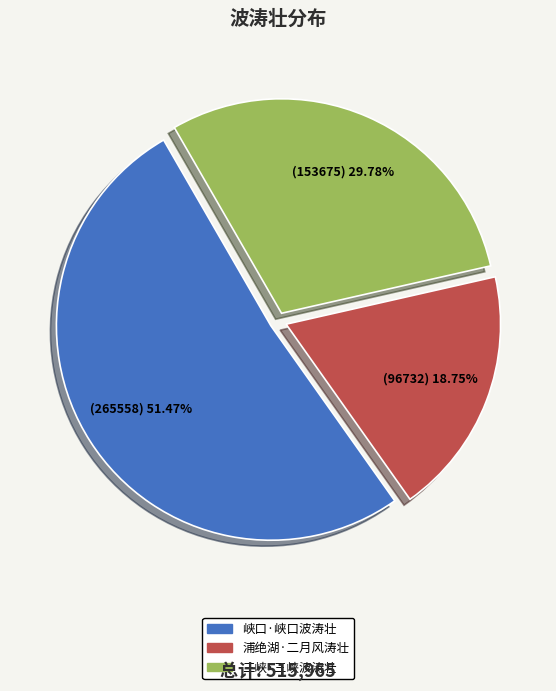

The 三峡·三峡波涛壮 slice represents 30% of the pie. True or false?

True